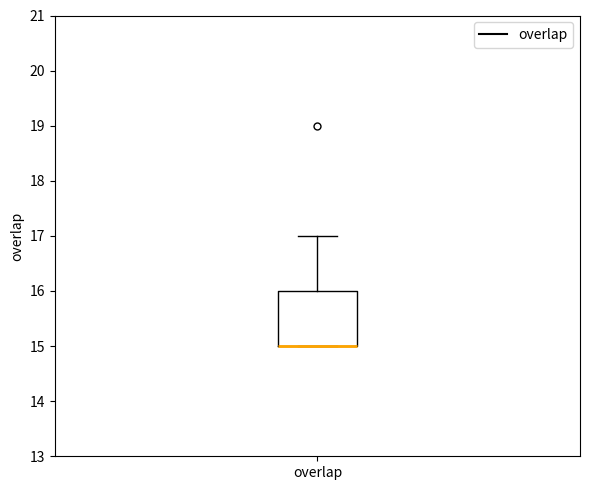

Where is the lower edge of the box for overlap on the y-axis? The values are not printed on the chart, so give them approximately, as read against the axis.

15